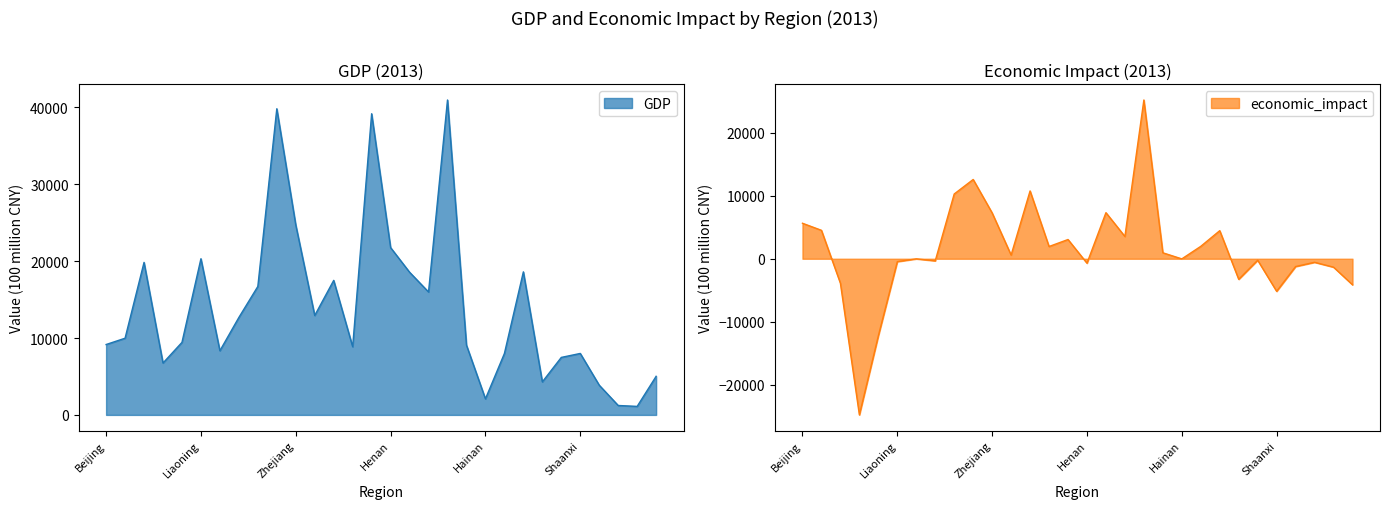

Is it true that economic_impact equals 654.4 at Jiangxi?

False